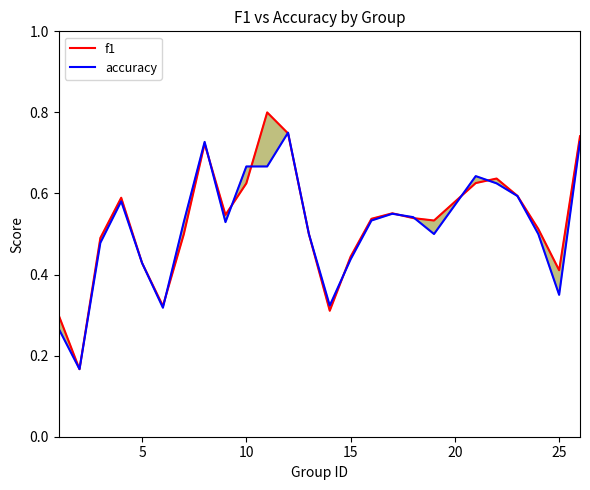

Rank the series by their maximum value, from lowest to highest.

accuracy, f1